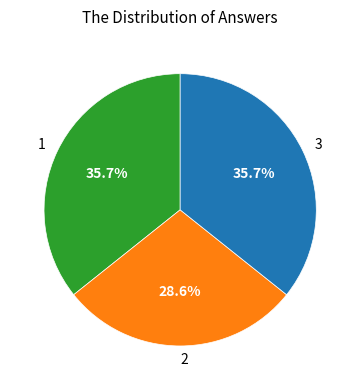

What percentage is the 2 slice, to the nearest percent?

29%